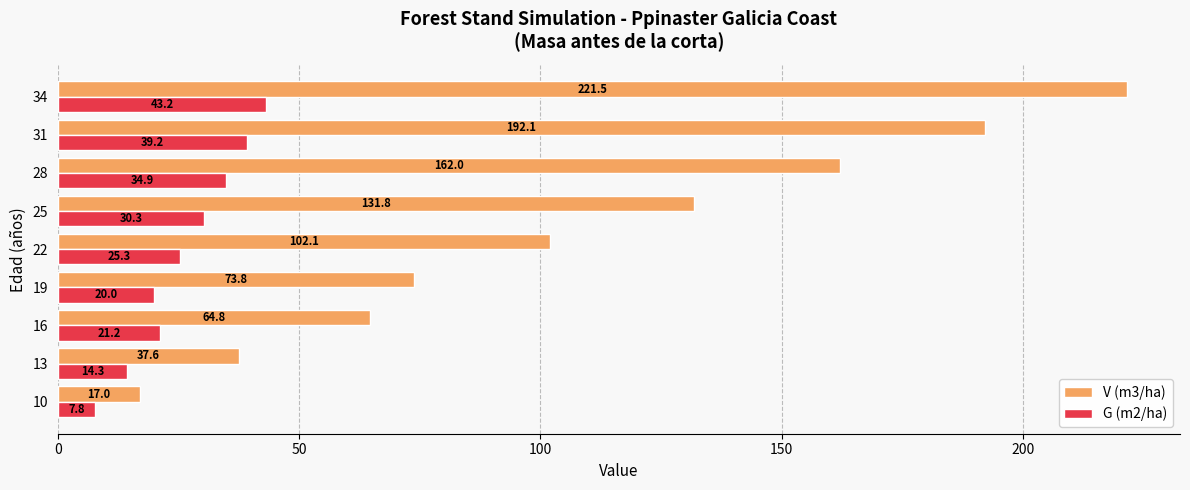

The value of V (m3/ha) at 19 is 73.8. True or false?

True